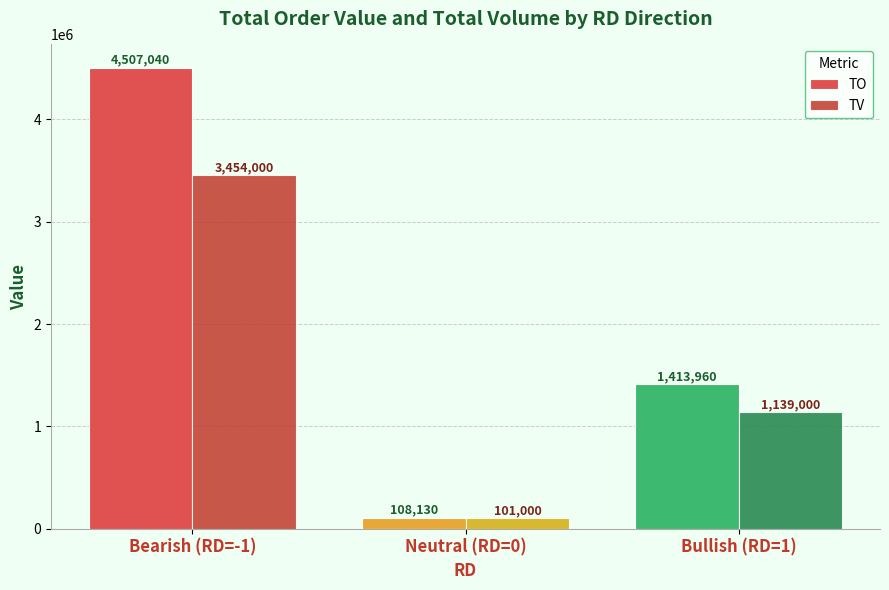

At Bearish (RD=-1), list the series in order from largest to smallest.

TO, TV